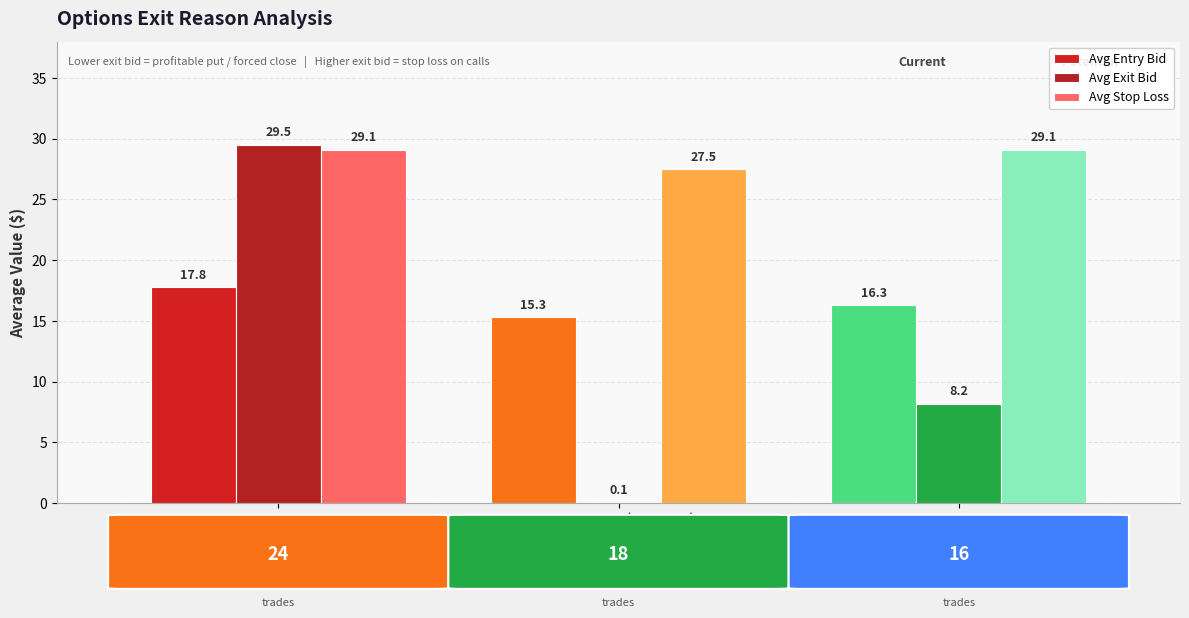

List the labels in order of Avg Exit Bid value, smallest first.

TARGET HIT (REVISED), FORCED CLOSE - SESSION END, STOP LOSS HIT